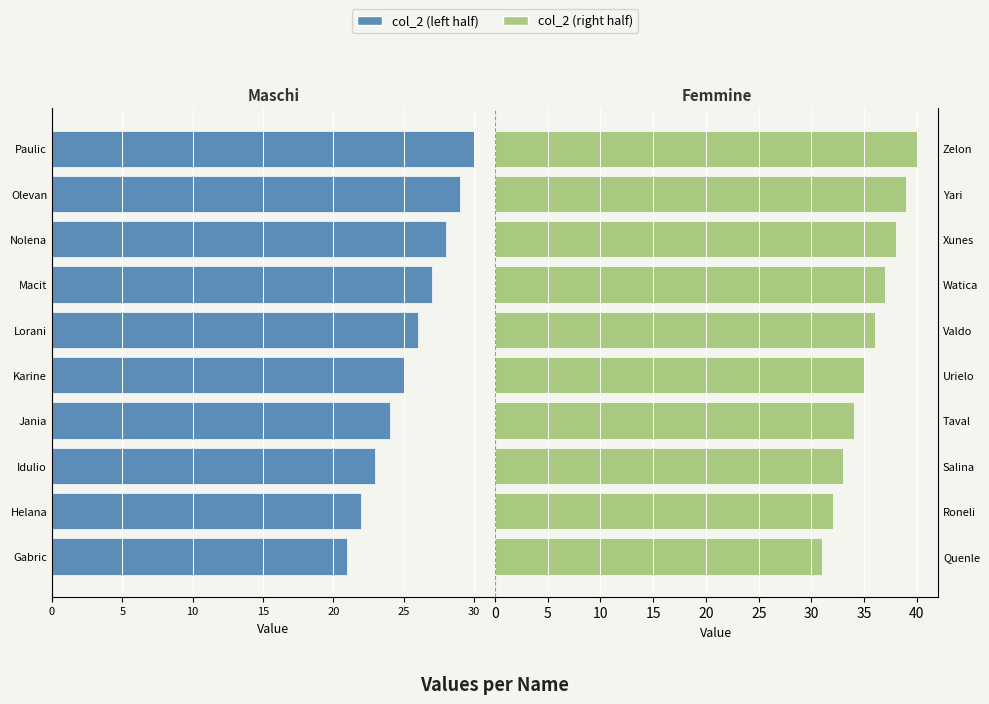

List the series in order of their overall mean, lowest first.

col_2 (left), col_2 (right)